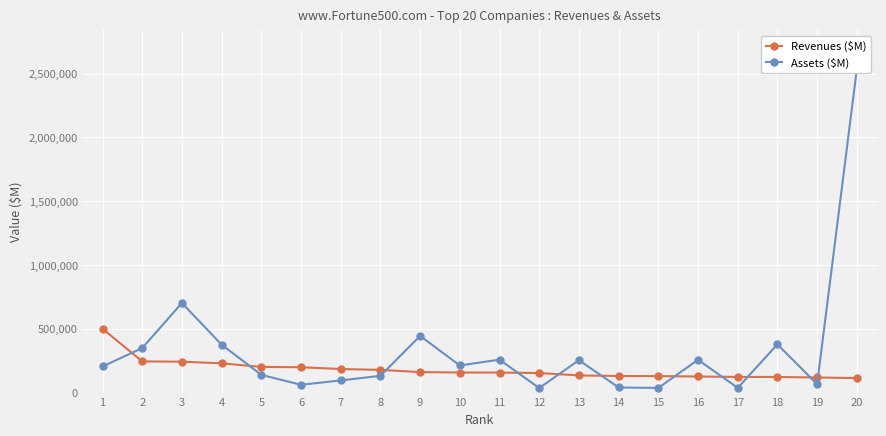

Is the value of Revenues ($M) at 15 greater than the value of Assets ($M) at 20?

No